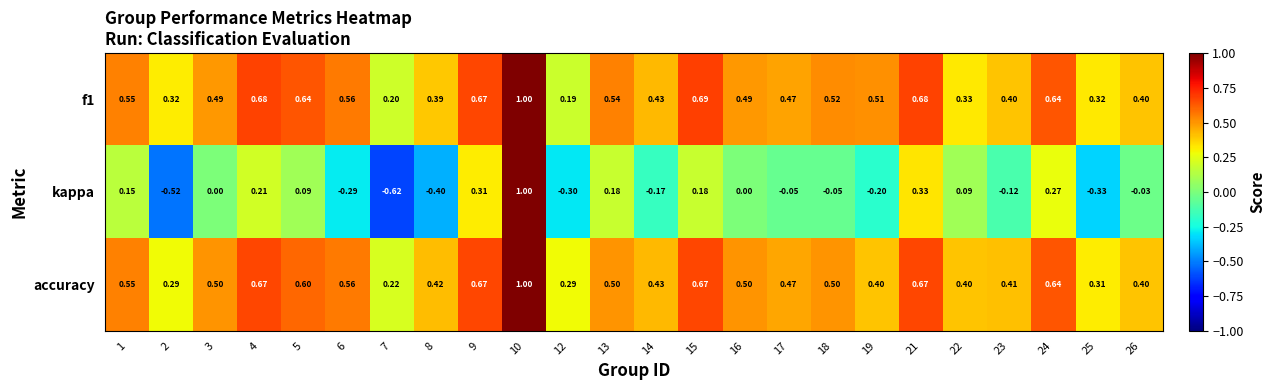

Which series has the widest spread of values?

kappa